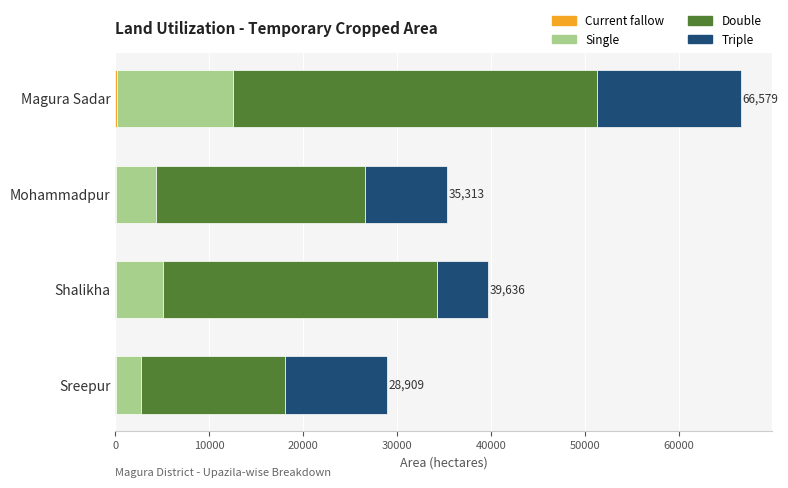

At which category is the sum across all series the highest?

Magura Sadar